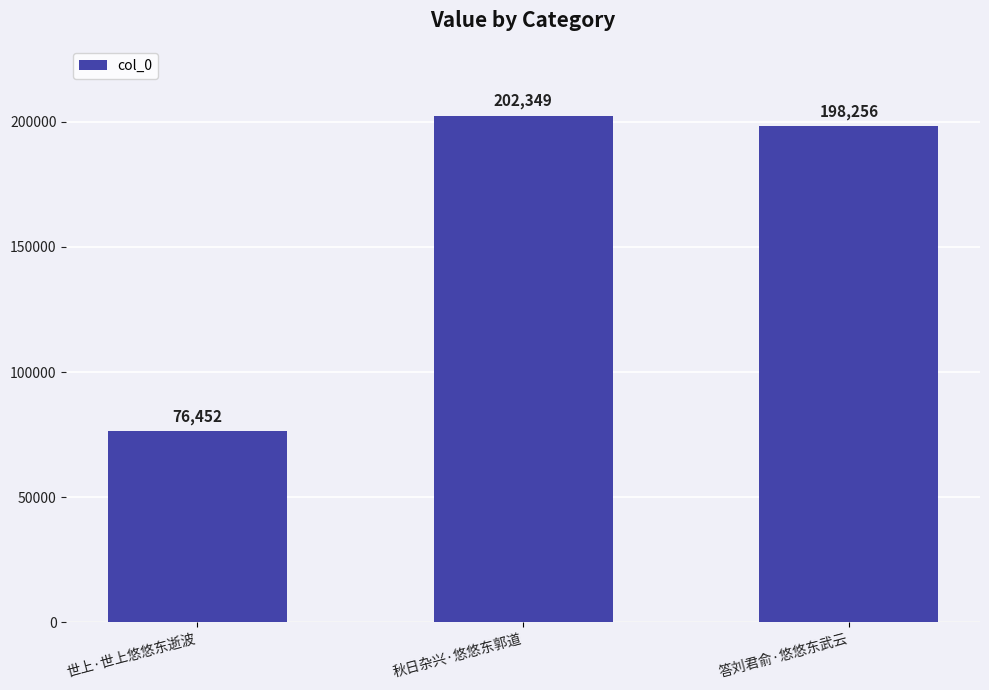

Which label corresponds to the smallest value in the chart?

世上·世上悠悠东逝波